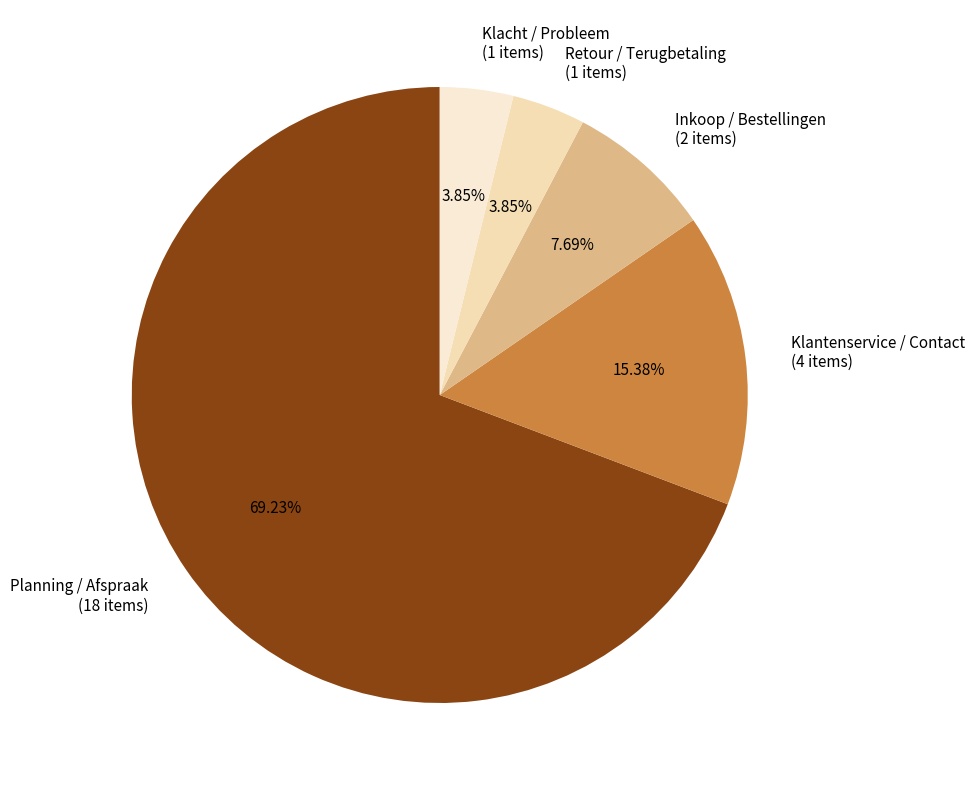

Is it true that Klantenservice / Contact is 15% of the pie?

True